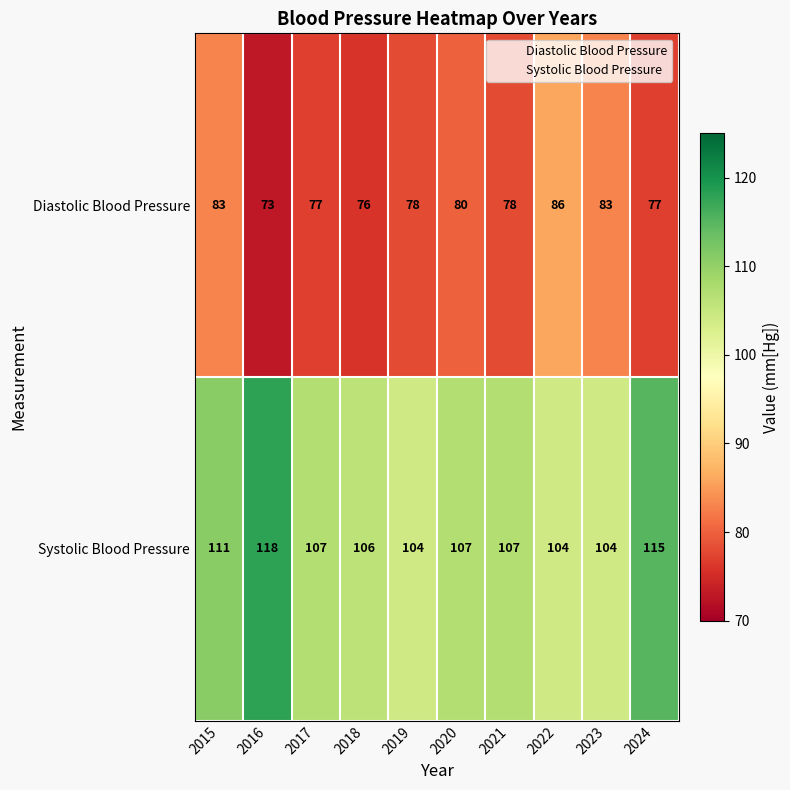

How many values in the Diastolic Blood Pressure series are below 78?

4